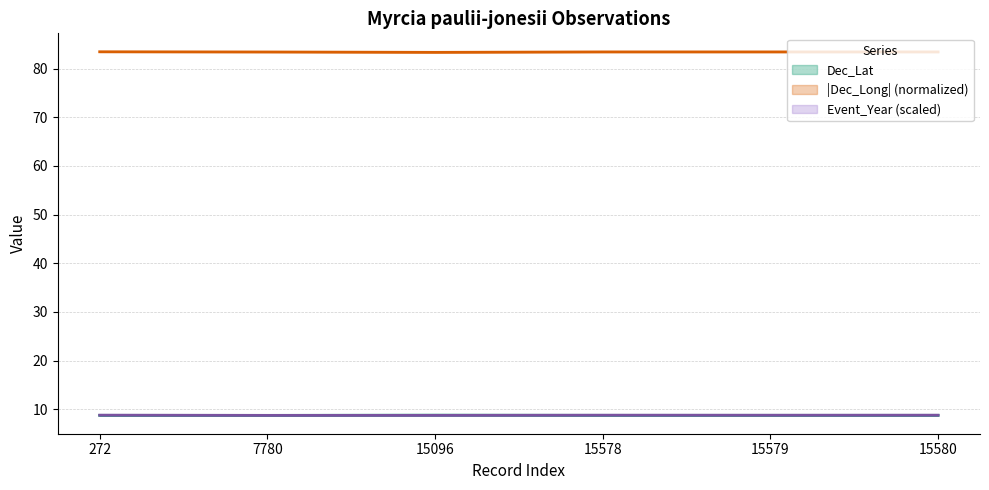

At which category is the sum across all series the highest?

272